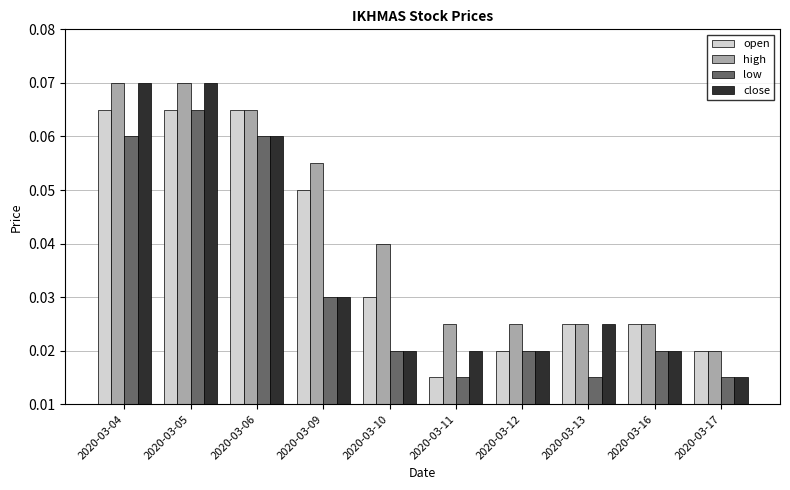

Which series has the largest range (max minus min)?

close